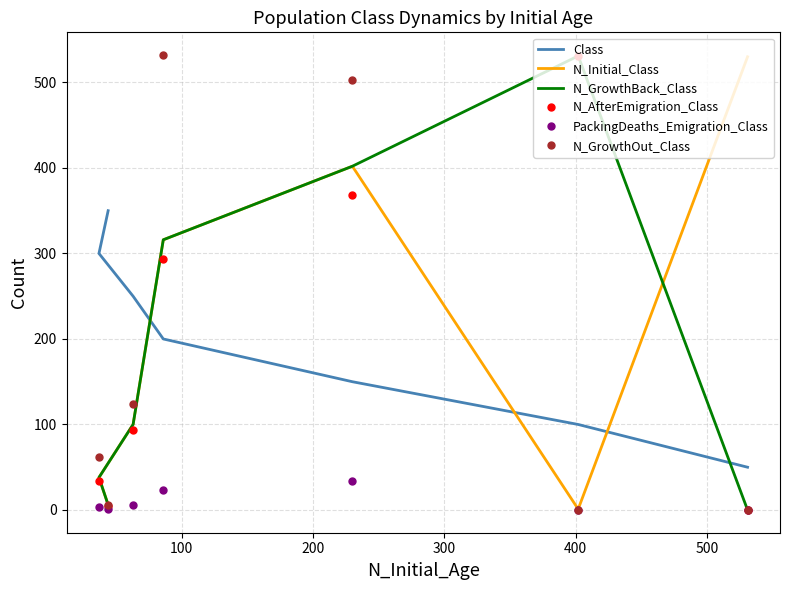

In N_GrowthOut_Class, how many points are higher than both neighbors (excluding endpoints)?

1